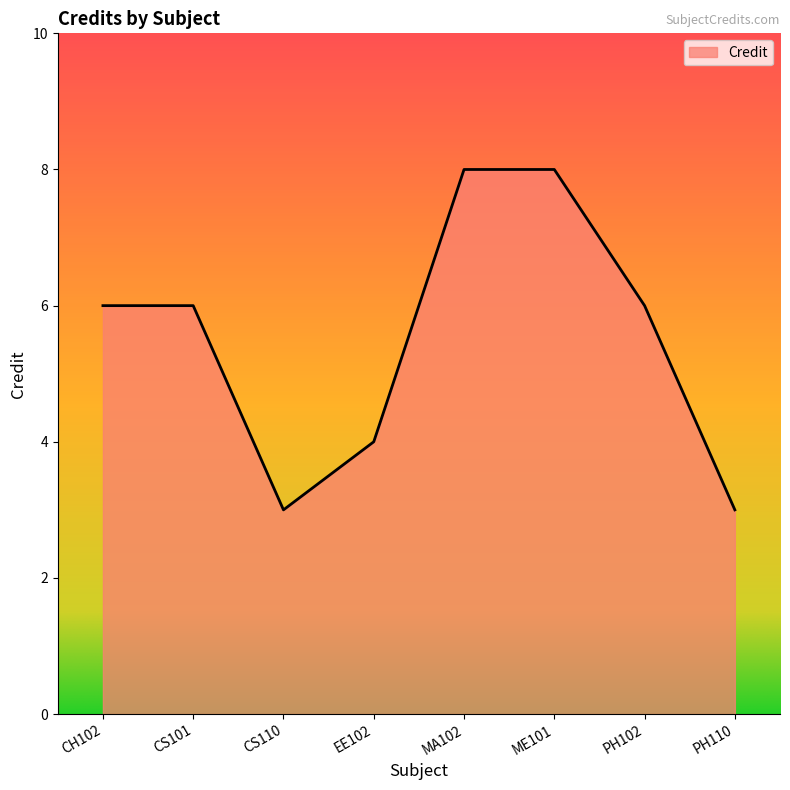

Approximately how many times larger is the value at CS110 compared to MA102?

0.4